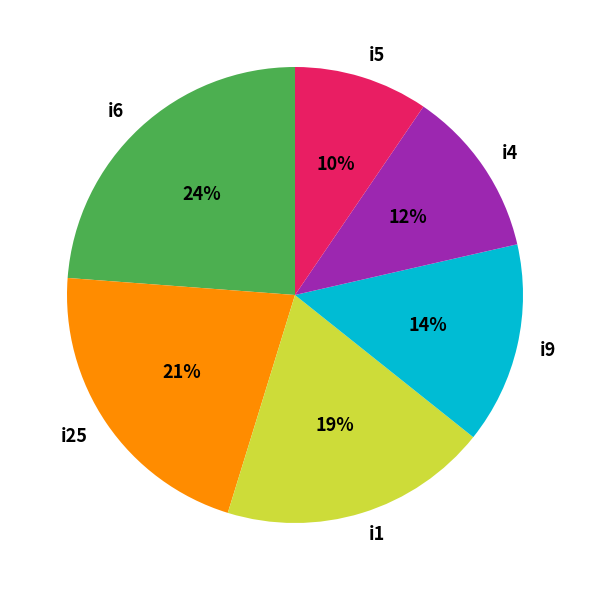

How many segments does this pie chart have?

6